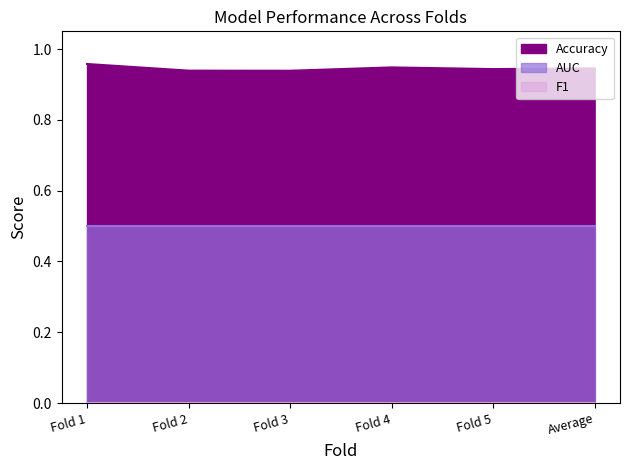

What is the spread (max minus min) of values at Fold 1?

1.0